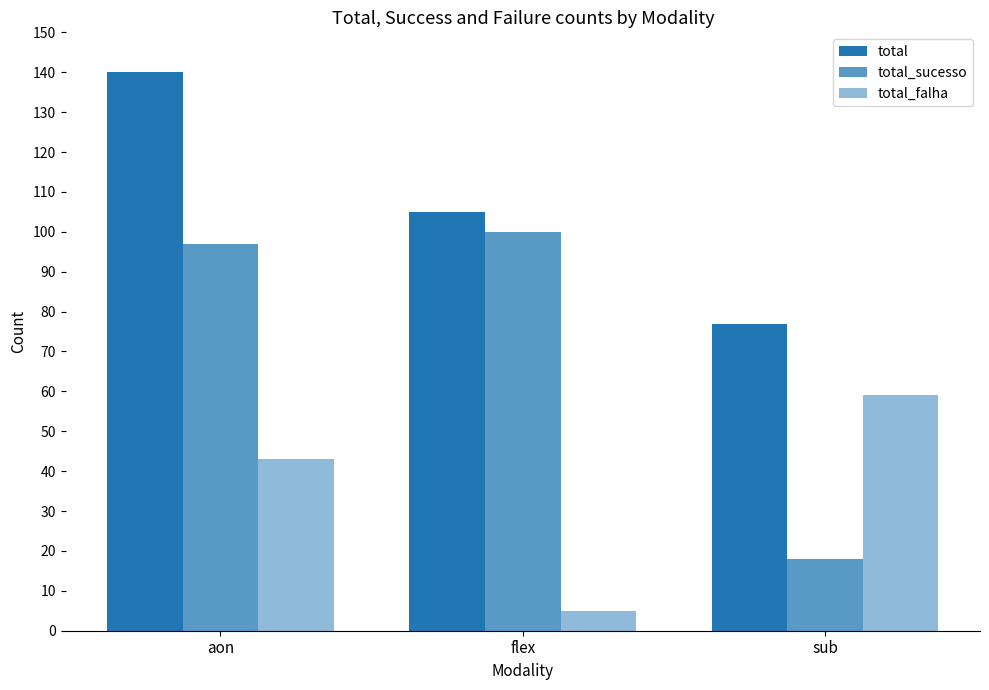

Does the chart contain stacked bars?

No